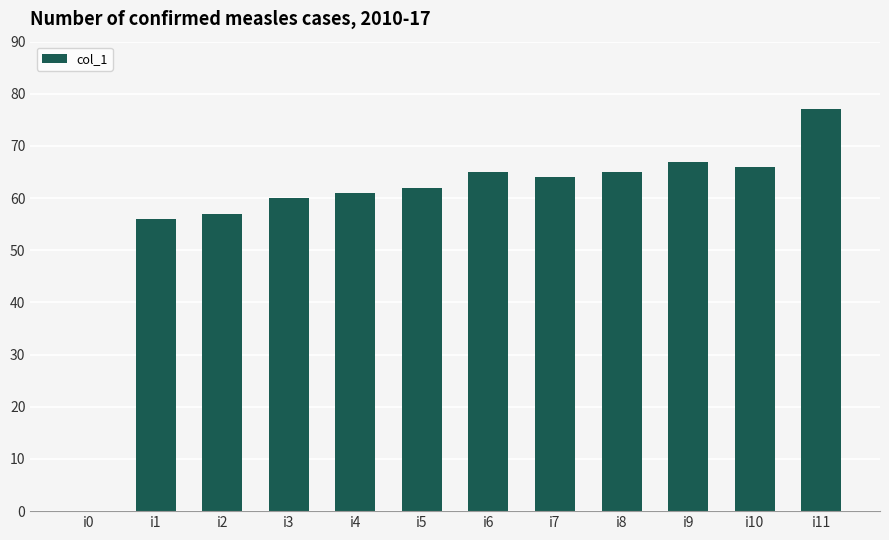

What is the approximate value at i4?

61